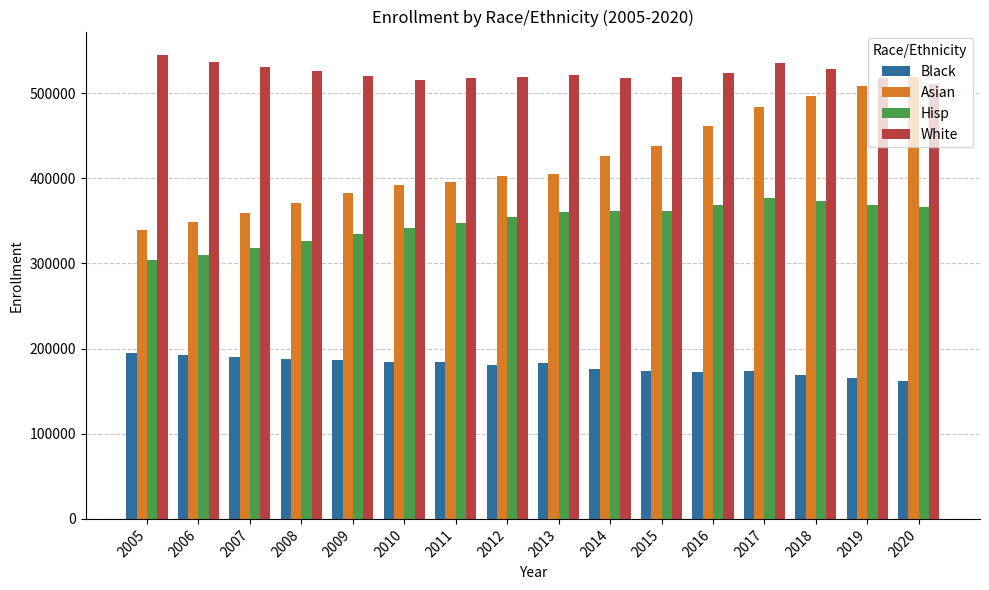

Is the value of Black at 2006 greater than the value of White at 2013?

No